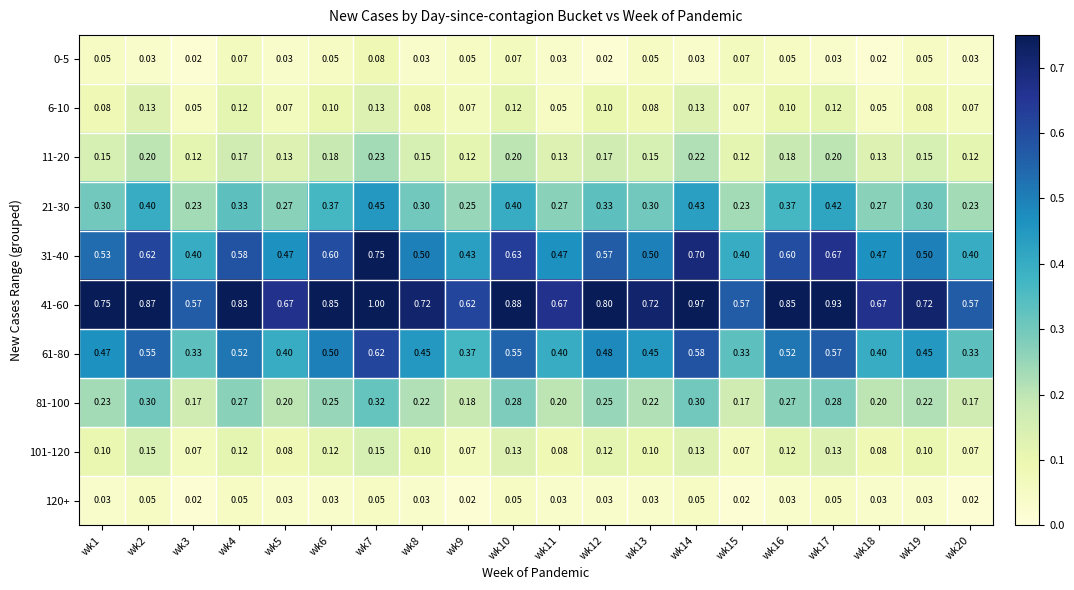

Is the value of 61-80 at wk14 greater than the value of 81-100 at wk12?

Yes